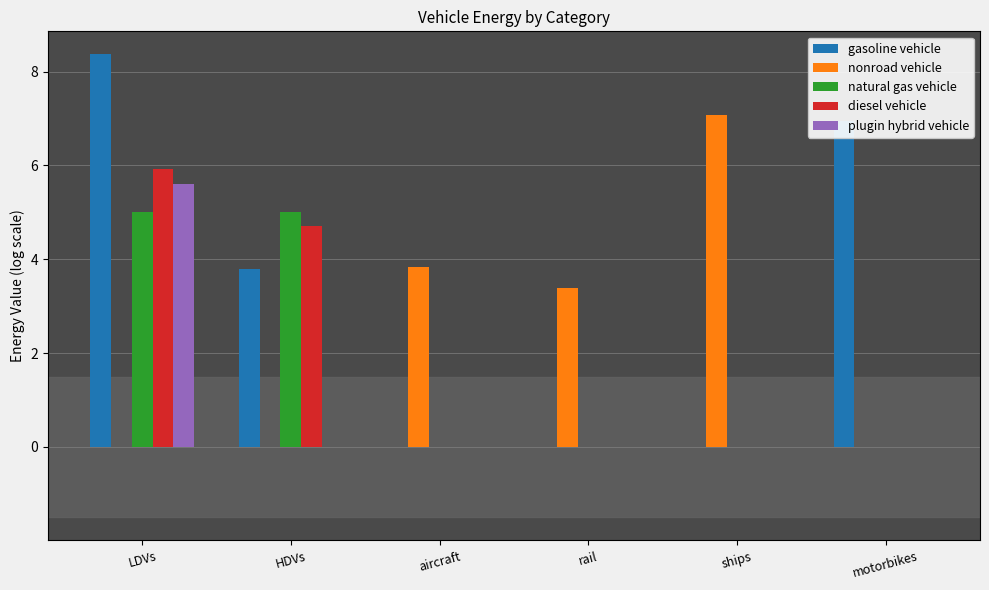

At which category is the sum across all series the highest?

LDVs